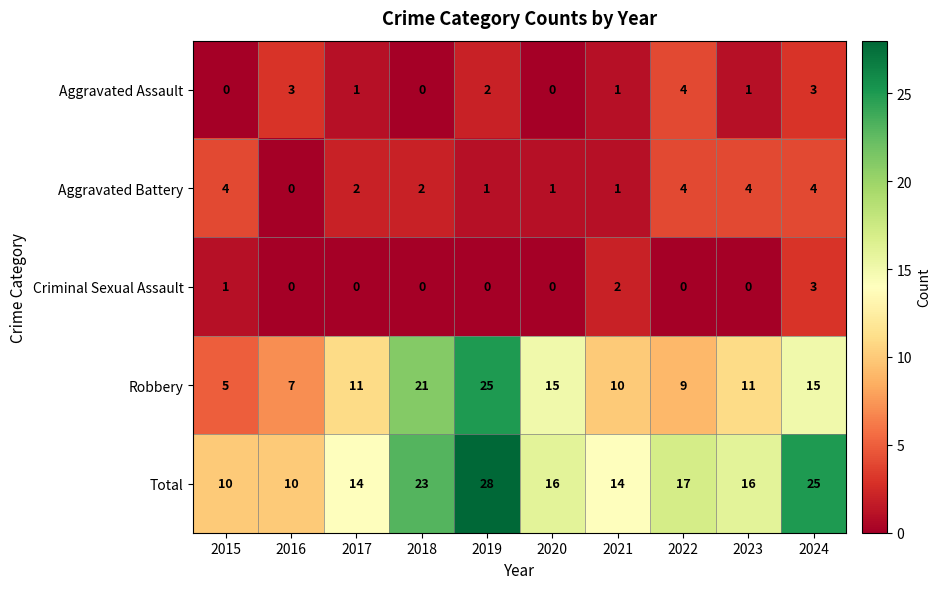

At how many categories does at least one series exceed 1?

10